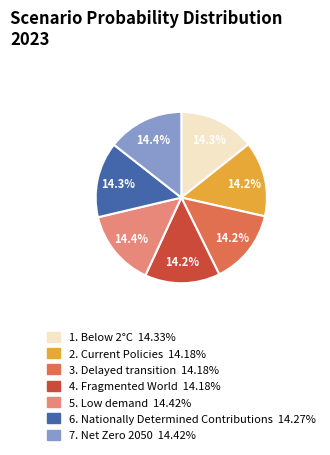

Is there any slice that represents more than half of the pie?

No